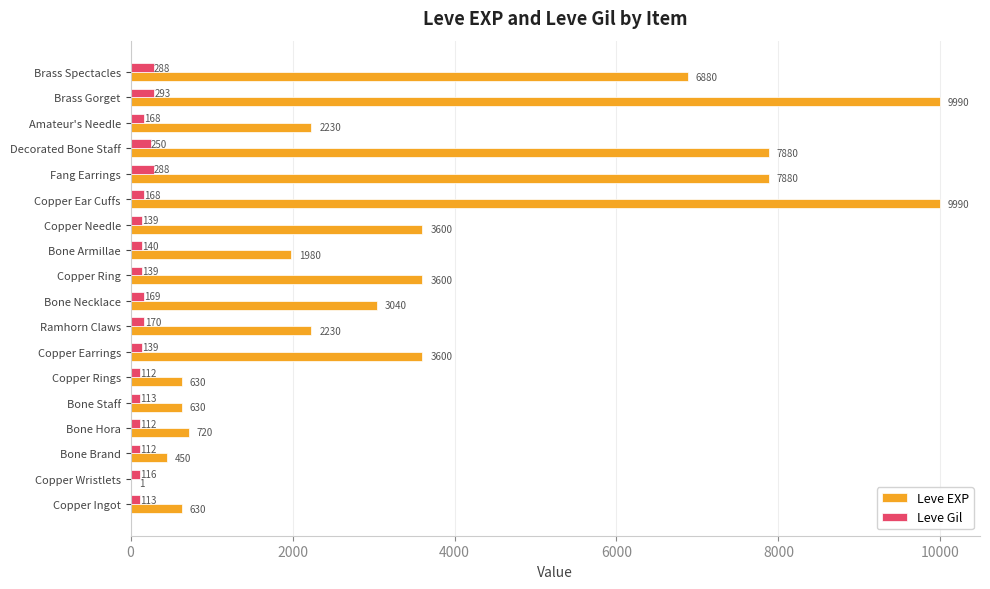

What is the sum of the Leve EXP values at Bone Hora and Bone Brand?

1170